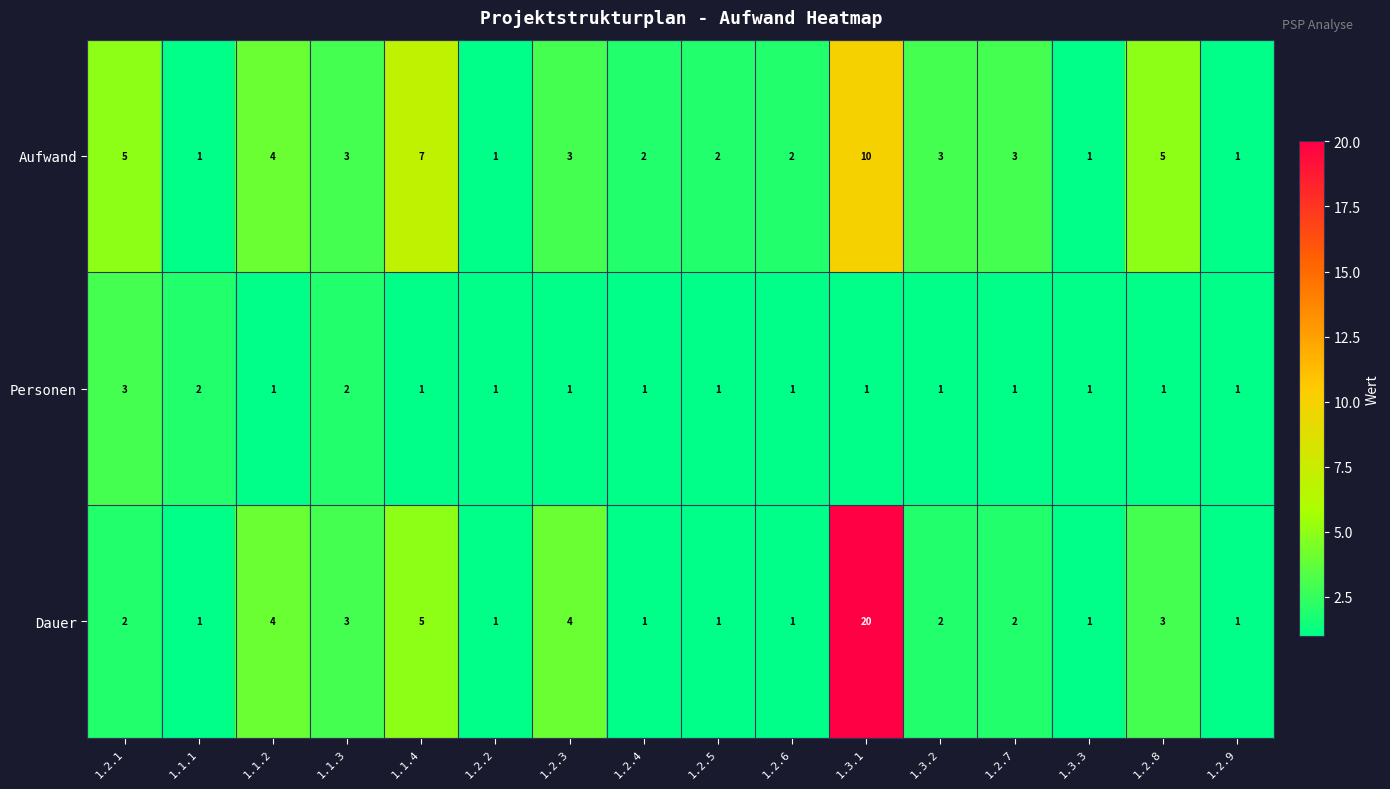

Where is Dauer nearest to the value 10?

1.1.4